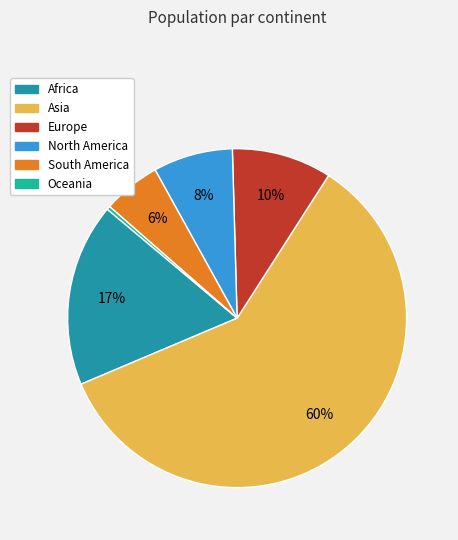

Is it true that Africa is 11% of the pie?

False